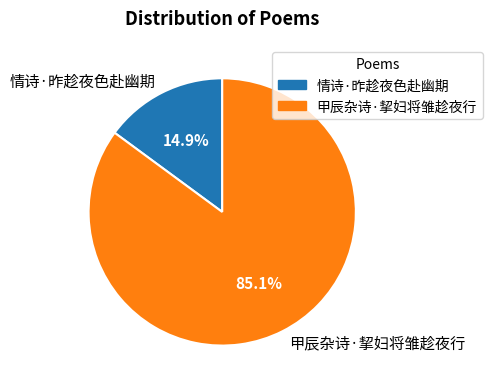

True or false: 情诗·昨趁夜色赴幽期 accounts for 15% of the total.

True